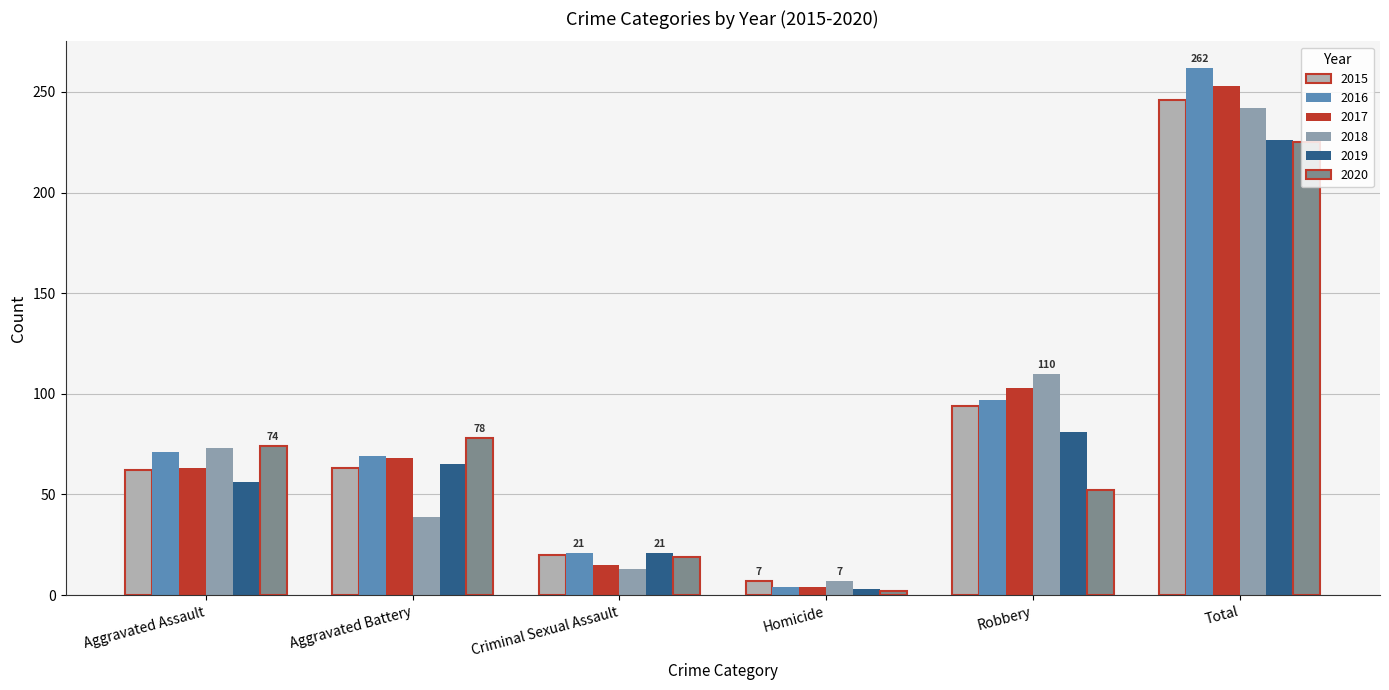

The 2016 series shows 71 at Aggravated Assault. True or false?

True